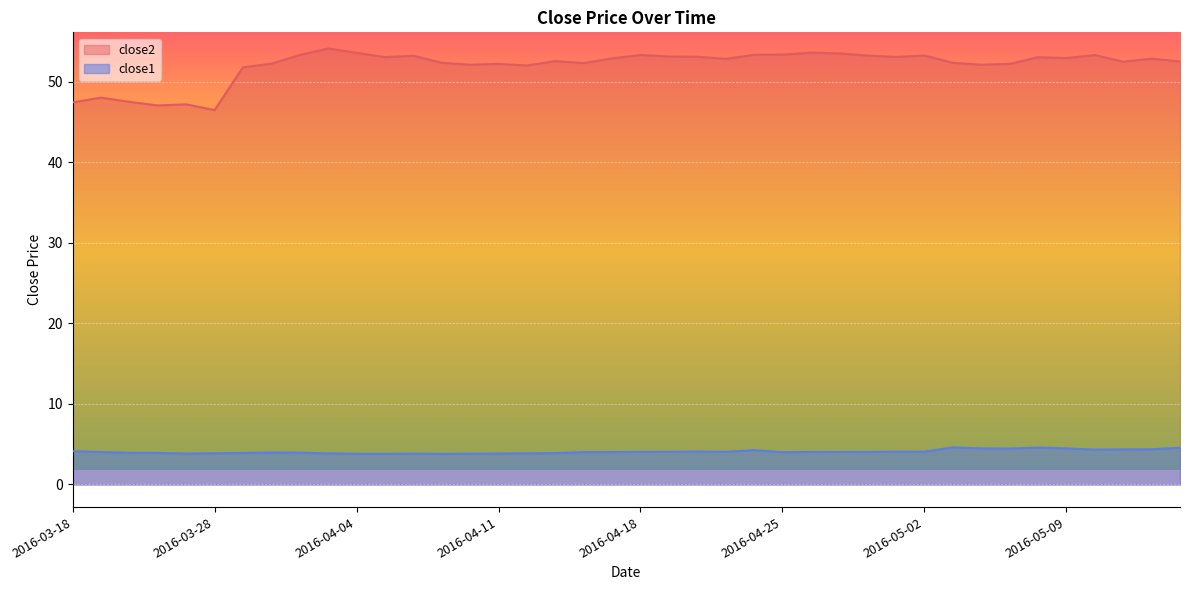

Reading left to right, what are all the values shown in this chart?

close2: 47.5	48.1	47.5	47.1	47.2	46.5	51.8	52.3	53.4	54.2	53.6	53.1	53.2	52.4	52.1	52.2	52.0	52.6	52.3	52.9	53.4	53.2	53.1	52.9	53.4	53.4	53.6	53.6	53.3	53.1	53.3	52.4	52.1	52.2	53.1	53.0	53.3	52.5	52.9	52.5
close1: 4.1	4.0	3.9	3.9	3.8	3.9	3.9	4.0	4.0	3.9	3.8	3.8	3.8	3.8	3.8	3.8	3.9	3.9	4.0	4.0	4.1	4.1	4.1	4.1	4.3	4.0	4.0	4.0	4.0	4.1	4.1	4.6	4.5	4.5	4.6	4.5	4.3	4.4	4.4	4.6